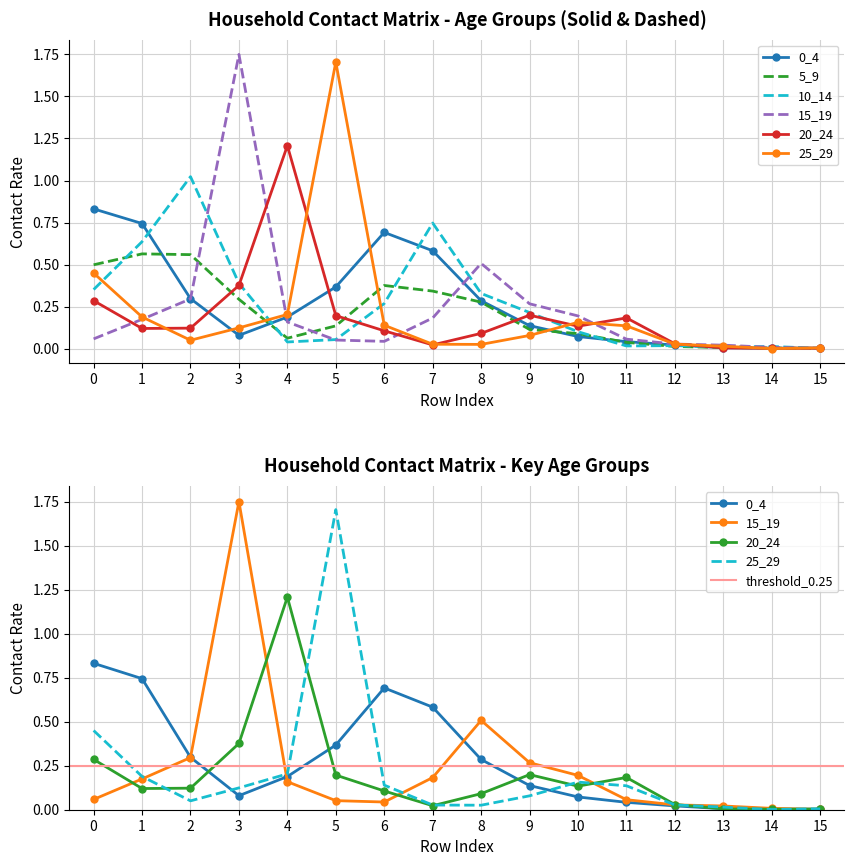

Between 13 and 12, which is larger?

12